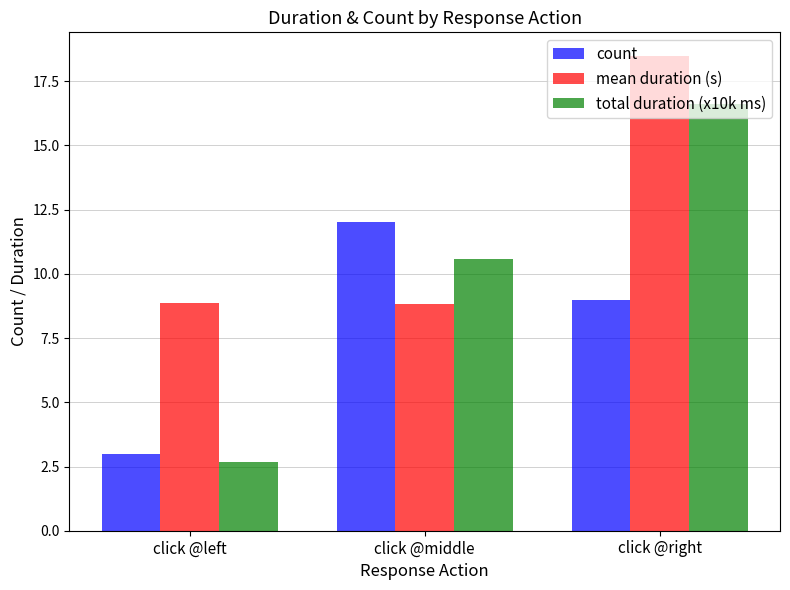

What are all the series names shown in the legend?

count, mean duration (s), total duration (x10k ms)